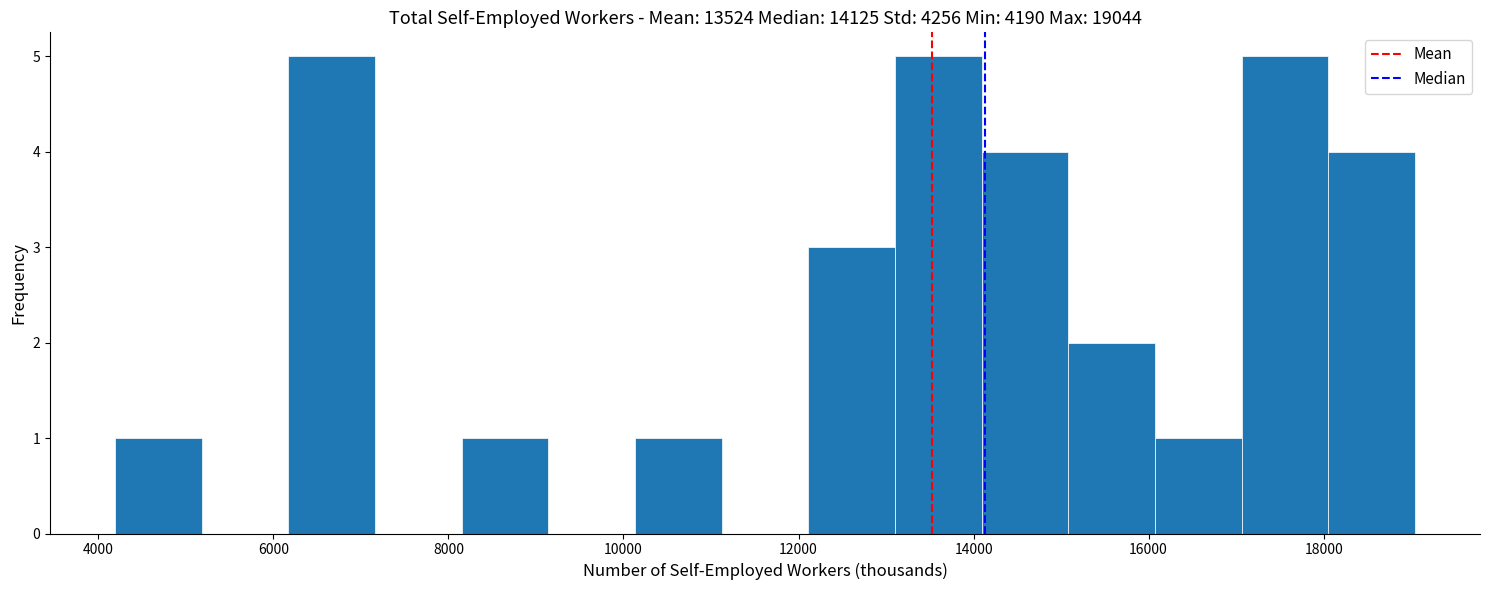

Reading left to right, list every bar in this chart as the range it spans on the x-axis followed by its height. Neither the bar edges nor the heights are printed on the chart, so give them approximately, as read against the axes.

4200 to 5200: 1
5200 to 6200: 0
6200 to 7200: 5
7200 to 8200: 0
8200 to 9200: 1
9200 to 10200: 0
10200 to 11200: 1
11200 to 12200: 0
12200 to 13200: 3
13200 to 14000: 5
14000 to 15000: 4
15000 to 16000: 2
16000 to 17000: 1
17000 to 18000: 5
18000 to 19000: 4